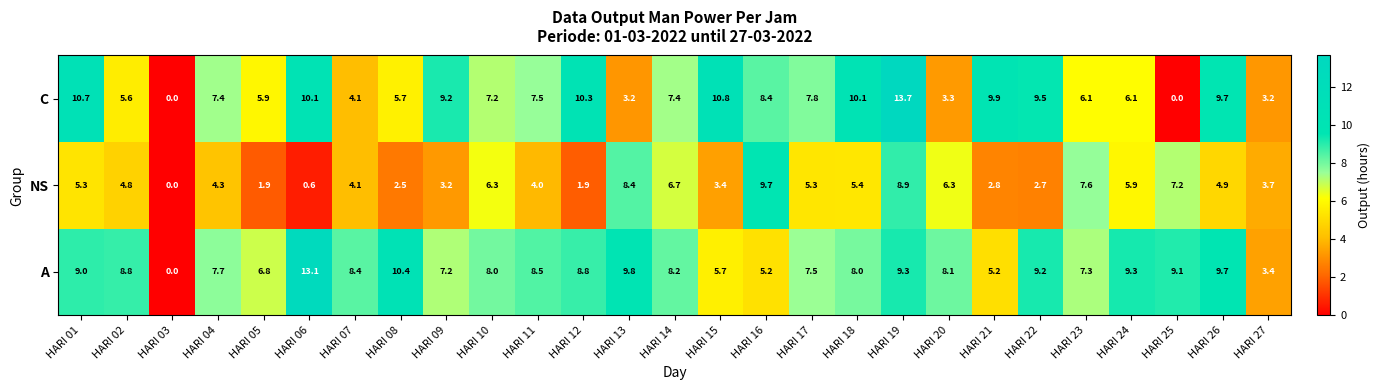

List the series in order of their peak value, highest first.

C, A, NS